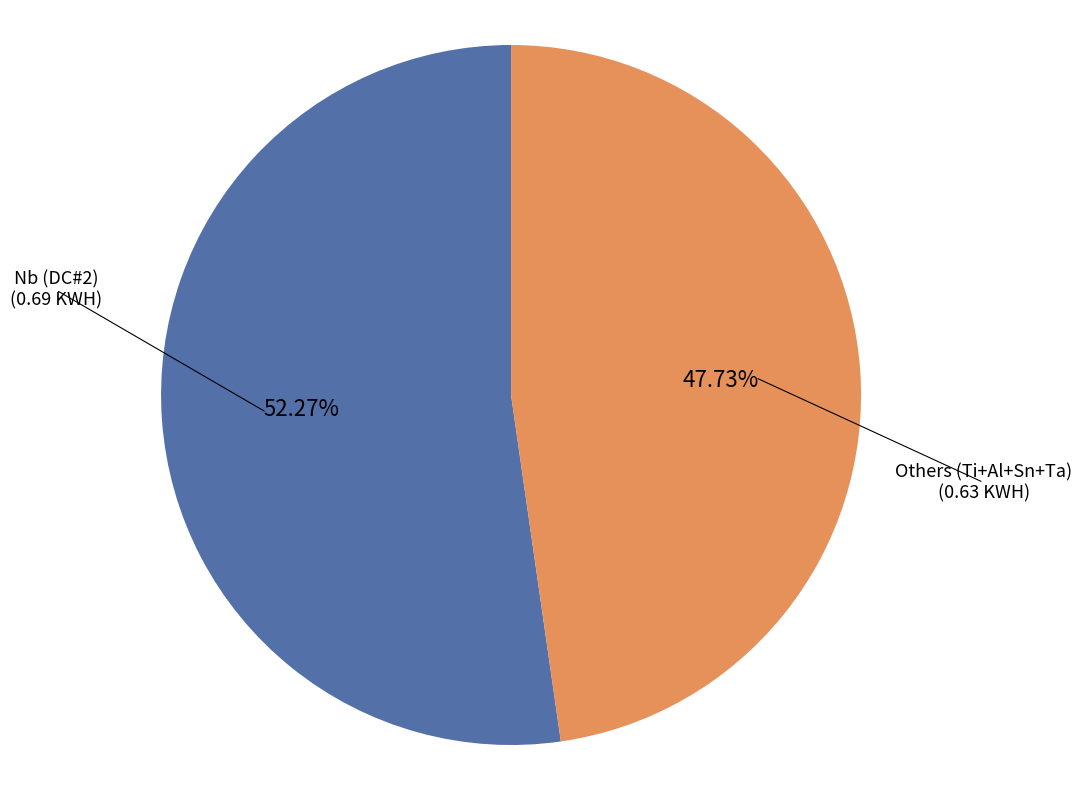

Is there a majority slice in this chart?

Yes